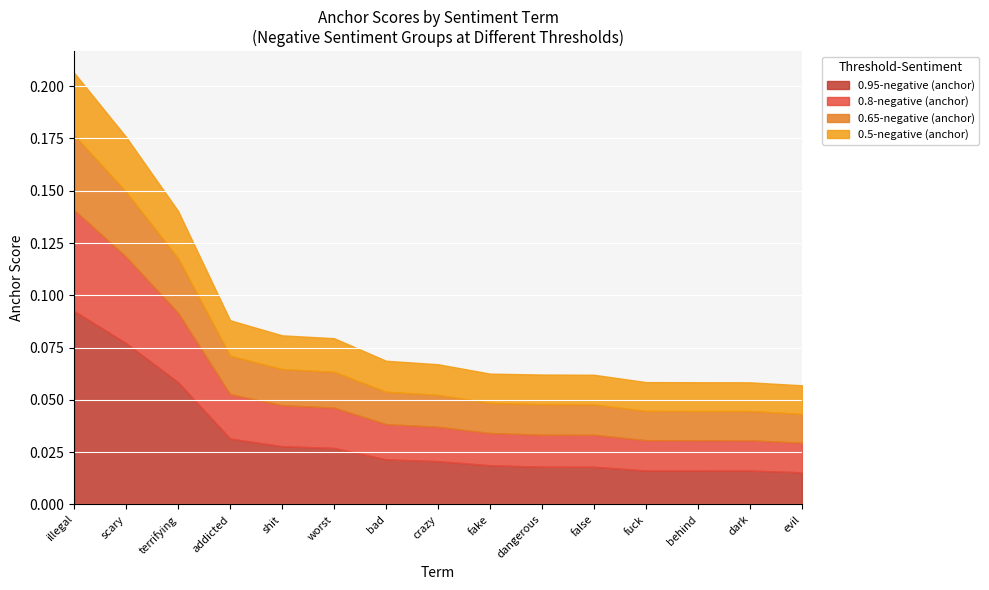

The 0.95-negative (anchor) series shows 0.0 at fuck. True or false?

True